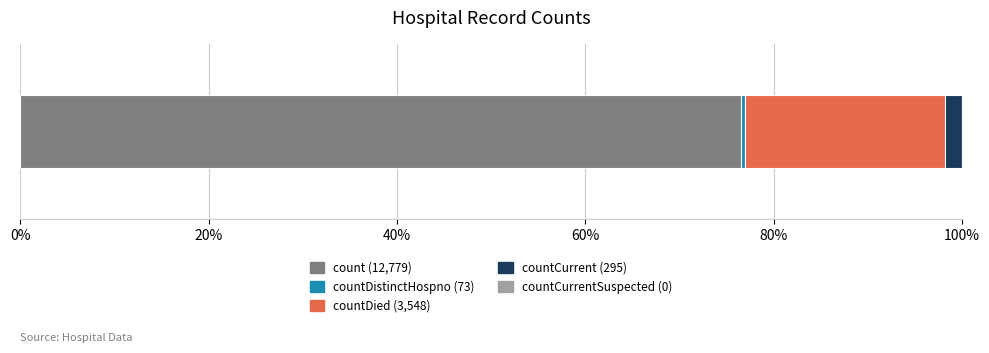

How many series are shown in this chart?

4